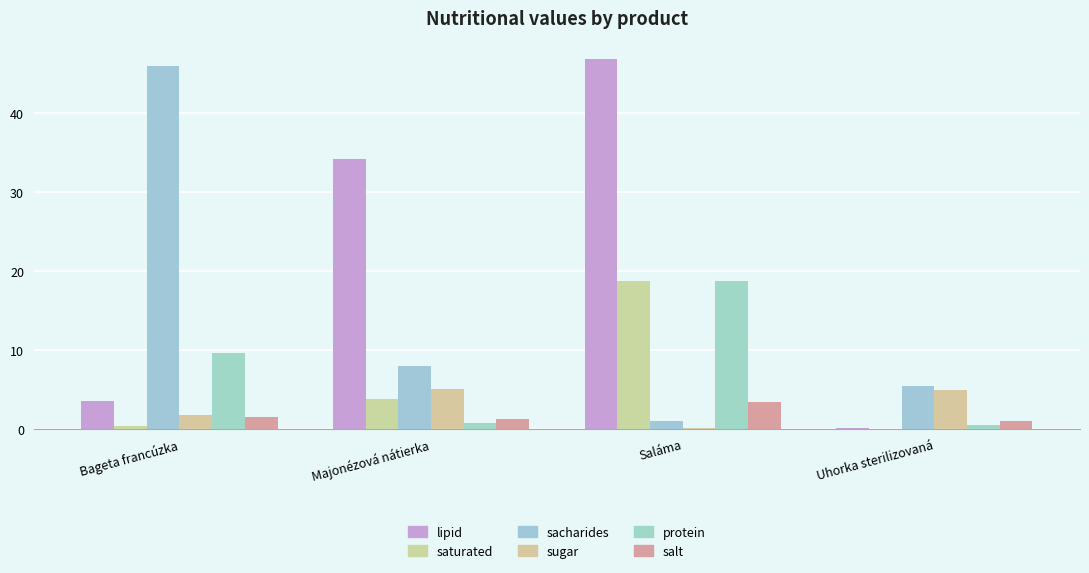

What is the sum of the sugar values at Majonézová nátierka and Saláma?

5.3